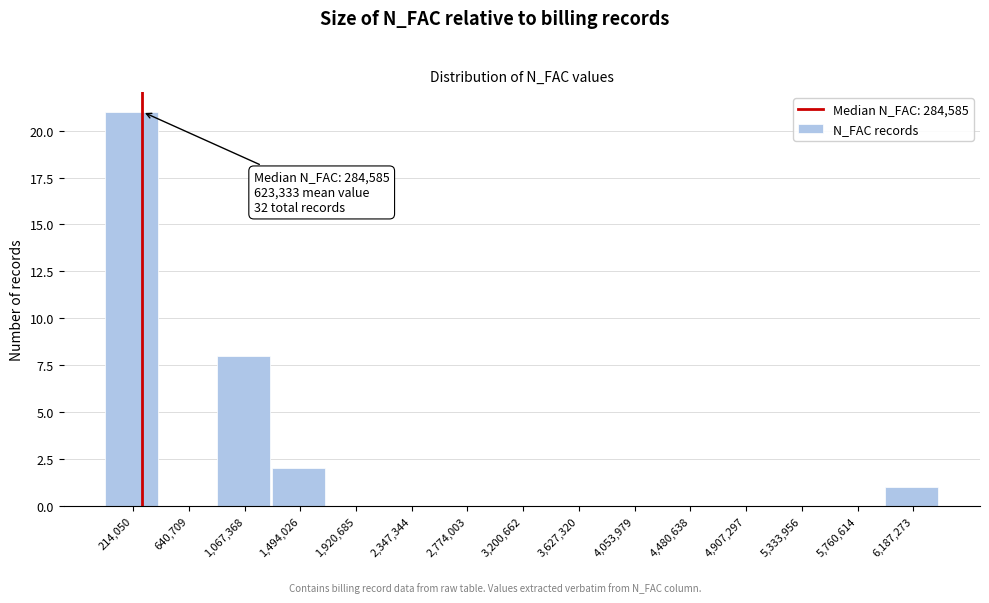

Which range on the x-axis has the tallest bar?

0 to 450000